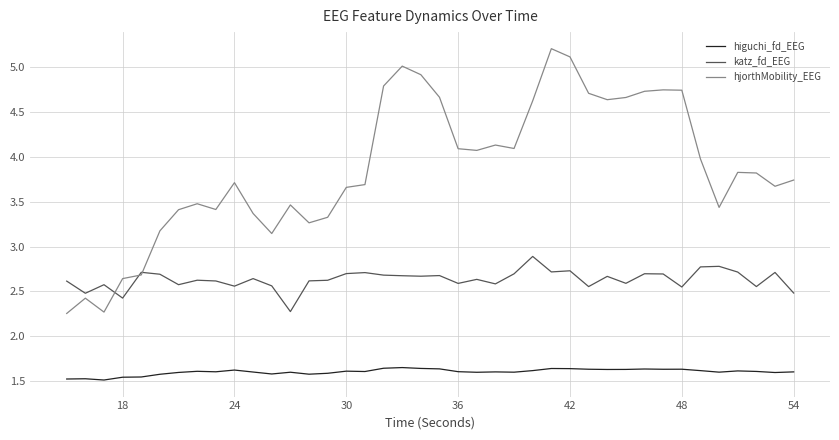

At how many categories does at least one series exceed 2?

40